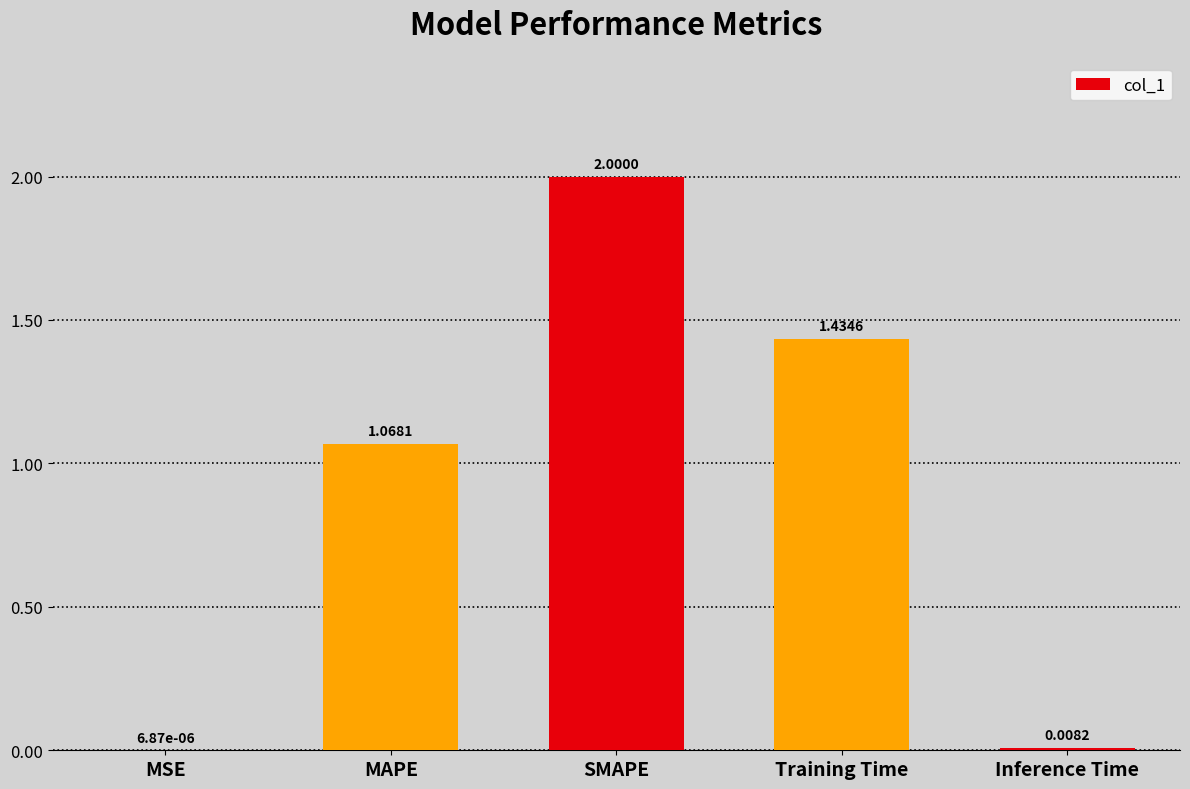

Where does the data first go above 1?

MAPE